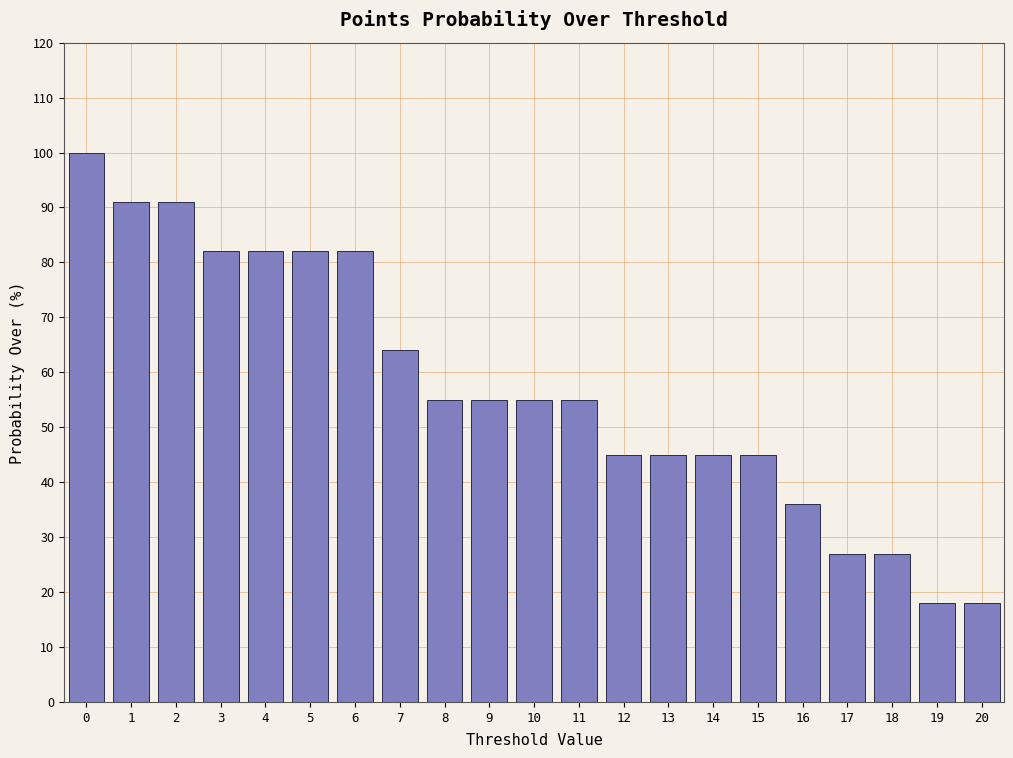

Reading left to right, extract all data points from this chart.

0=100	1=91	2=91	3=82	4=82	5=82	6=82	7=64	8=55	9=55	10=55	11=55	12=45	13=45	14=45	15=45	16=36	17=27	18=27	19=18	20=18